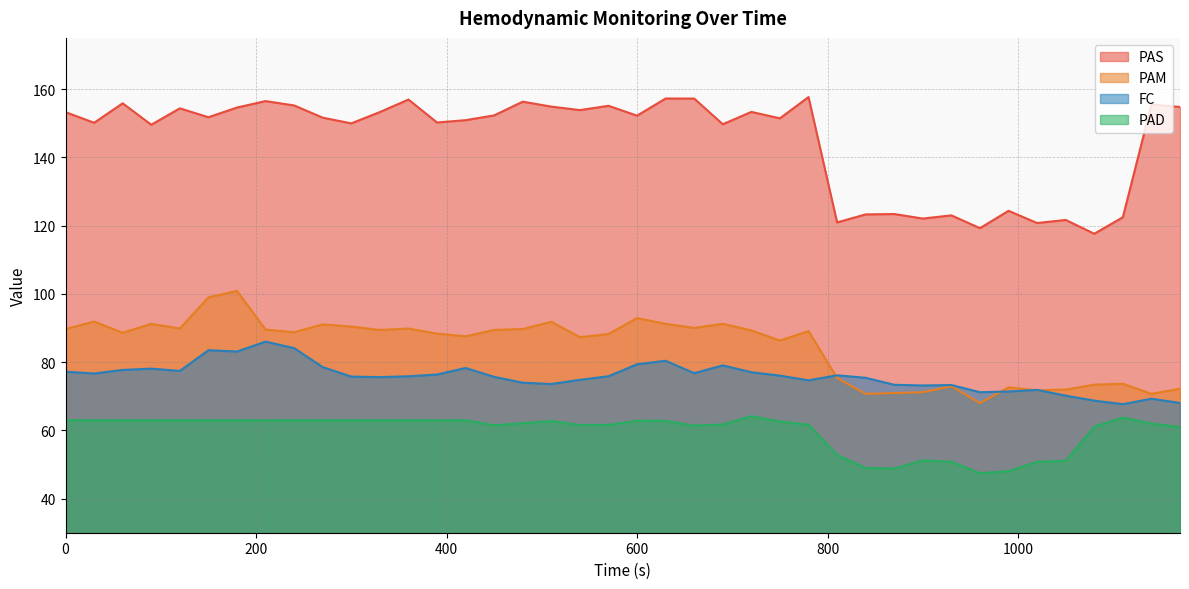

Does the chart have visible grid lines?

Yes